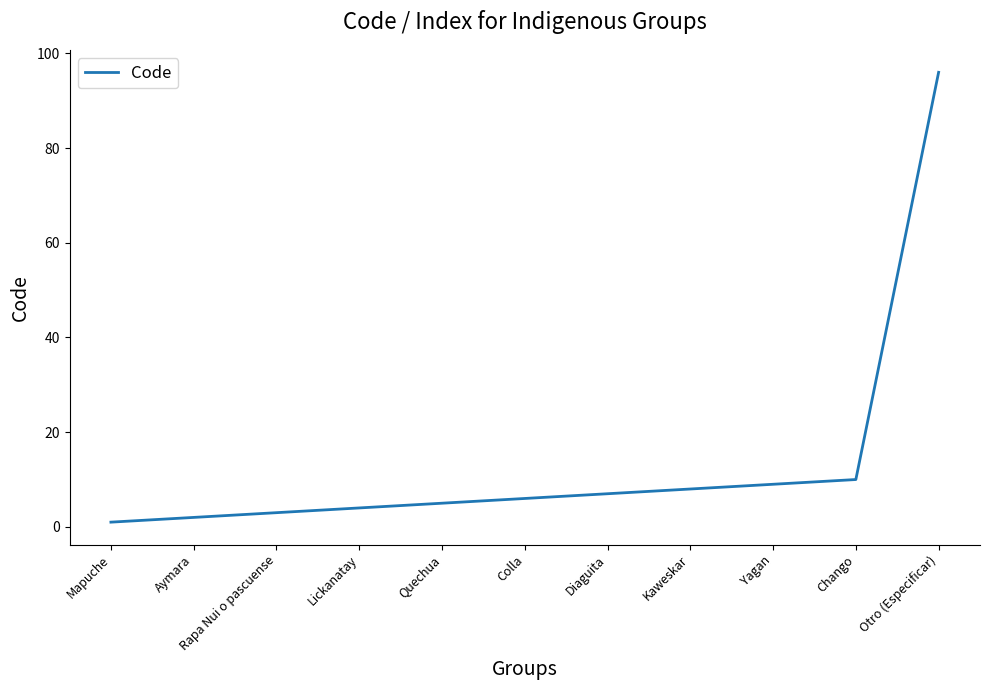

The value at Diaguita is 3. True or false?

False